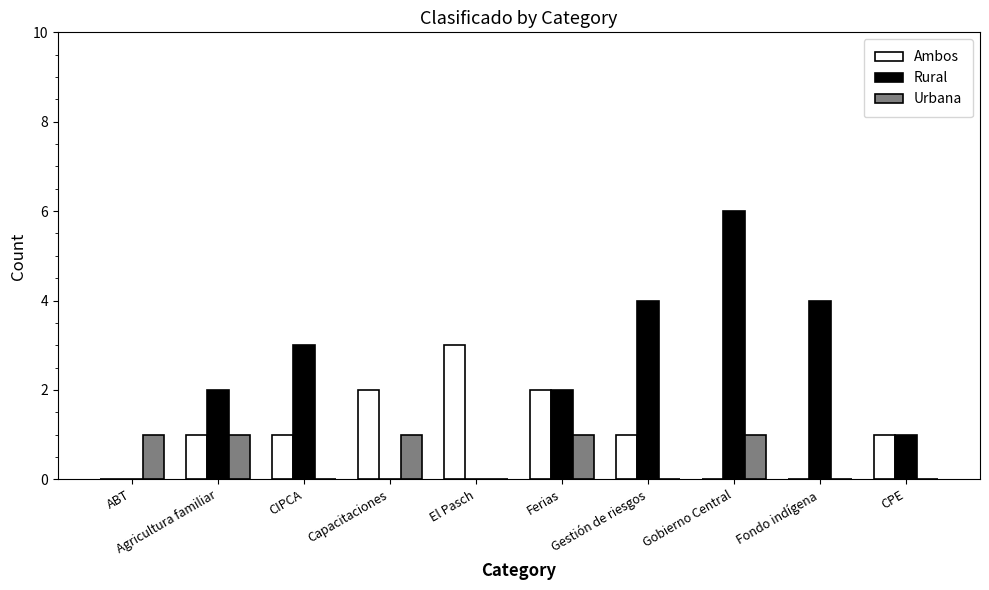

Is it true that Urbana equals 0 at Gestión de riesgos?

True